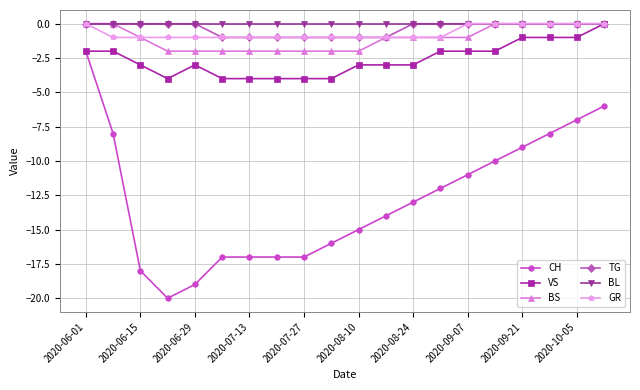

True or false: BL and CH intersect in this chart.

False